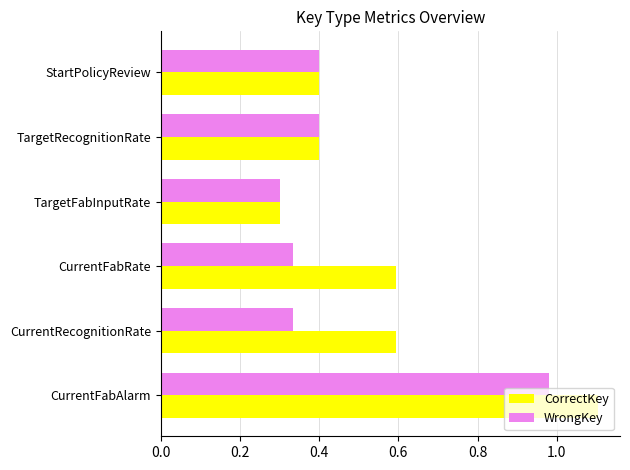

Which series has the largest range (max minus min)?

CorrectKey